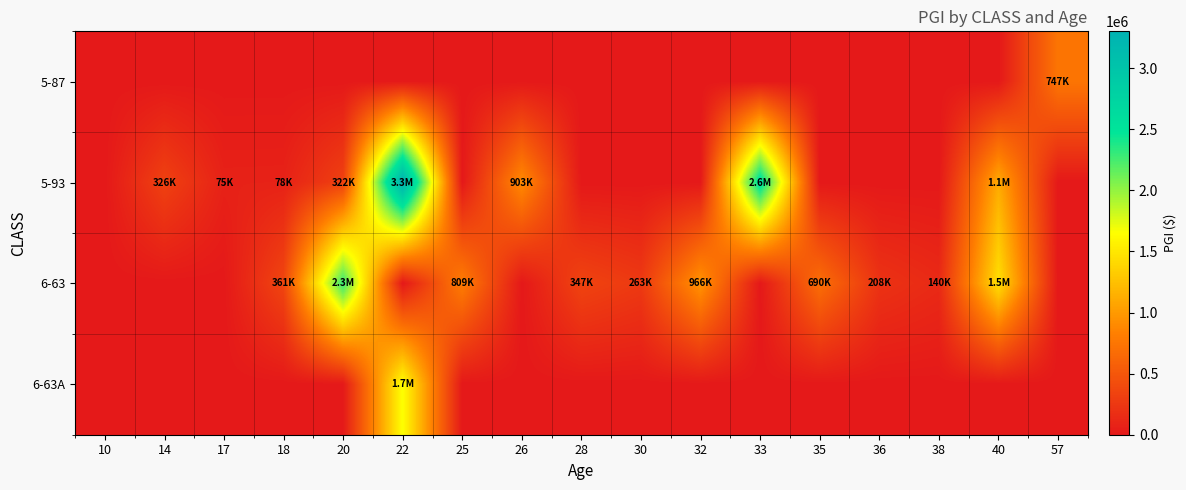

What is the difference between the highest and lowest values at 30?

262820.0